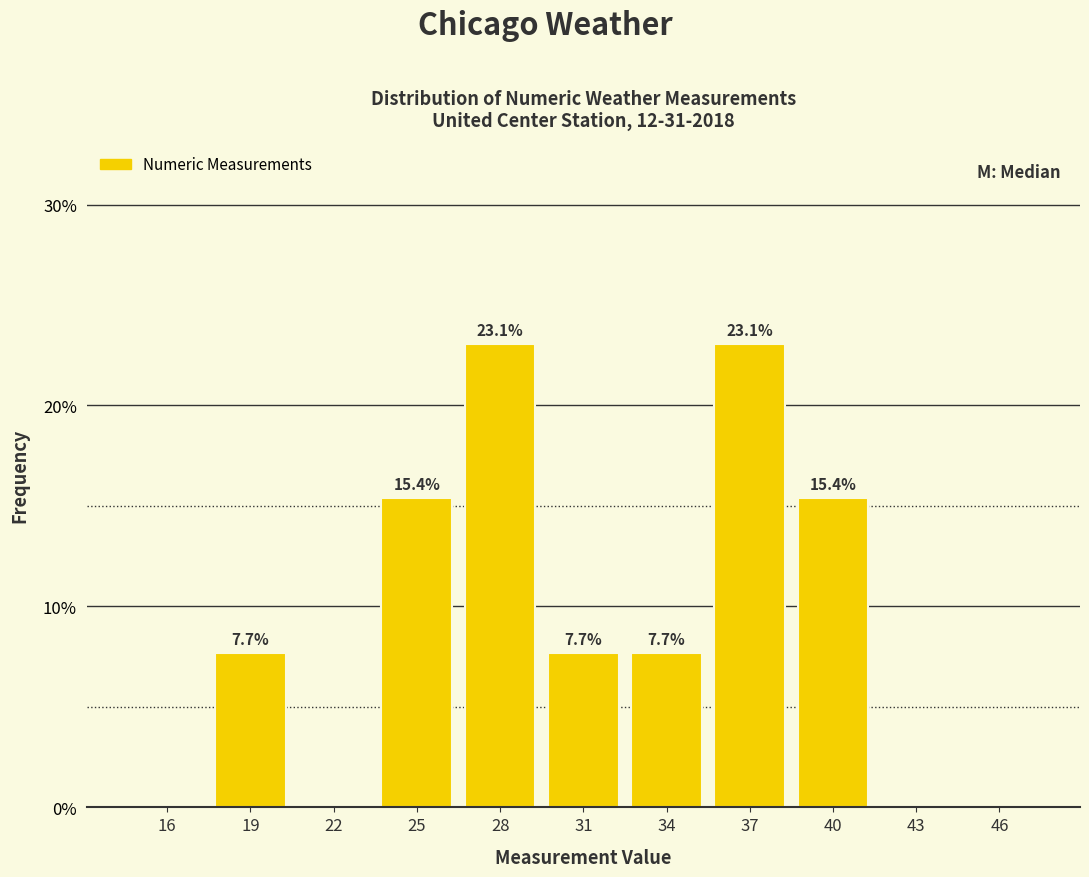

Reading left to right, what are all the values shown in this chart?

16=0.0	19=7.7	22=0.0	25=15.4	28=23.1	31=7.7	34=7.7	37=23.1	40=15.4	43=0.0	46=0.0